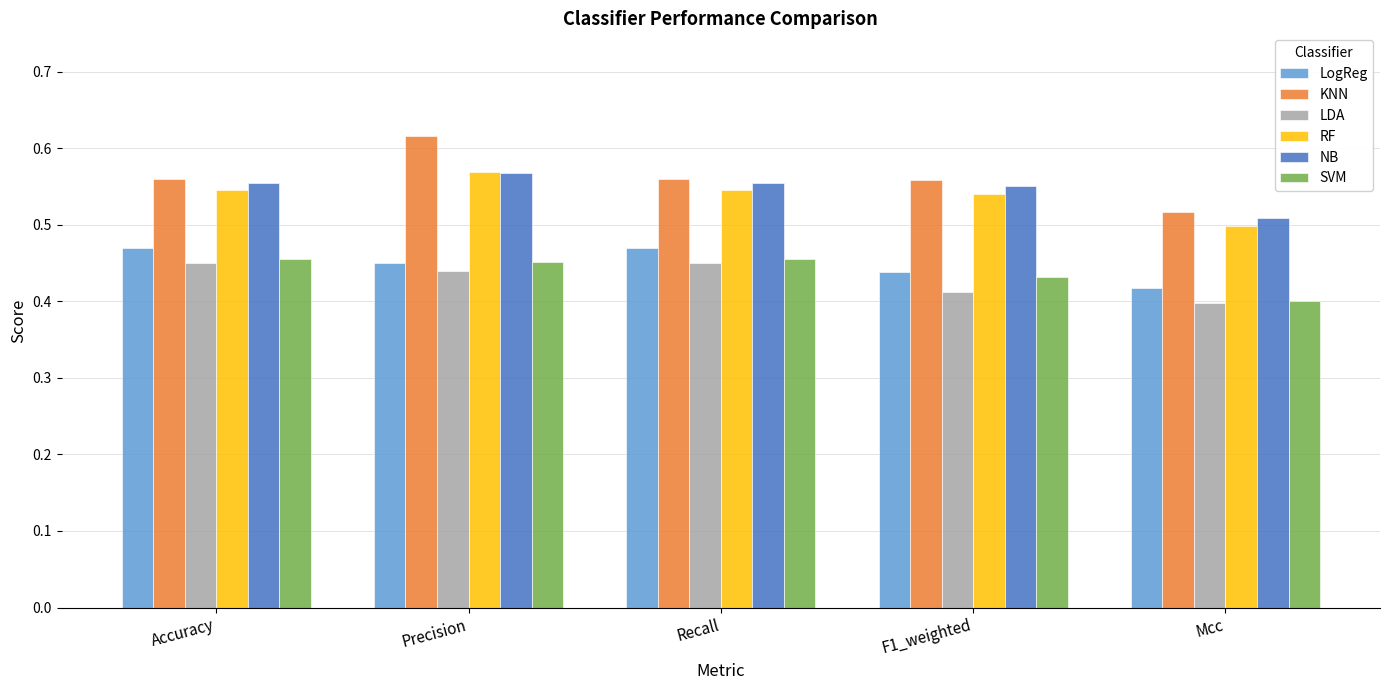

Which series has the widest spread of values?

KNN